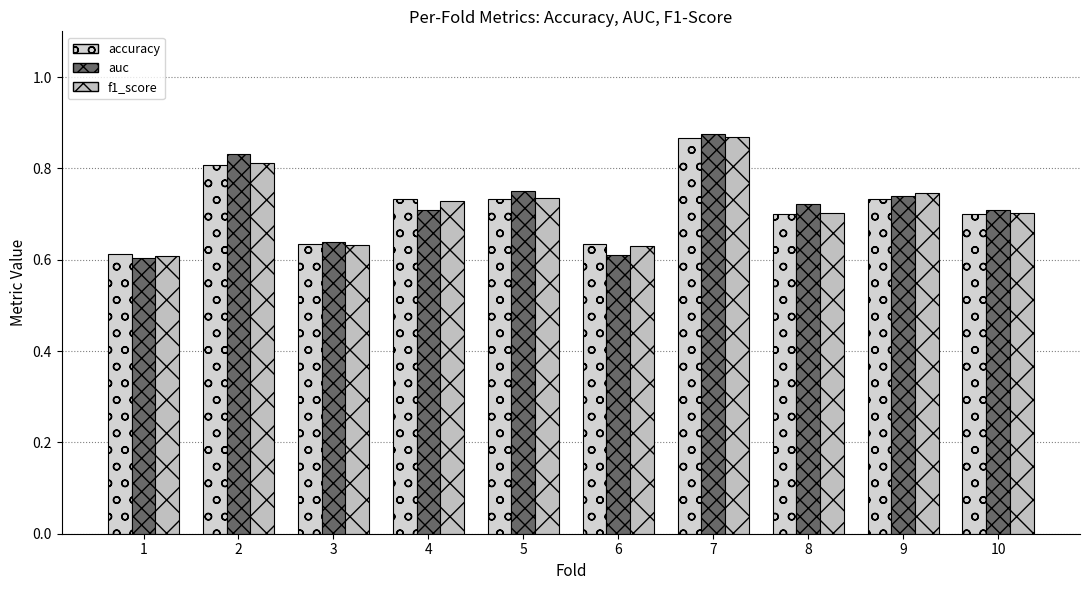

What is the sum of the accuracy values at 8 and 6?

1.3